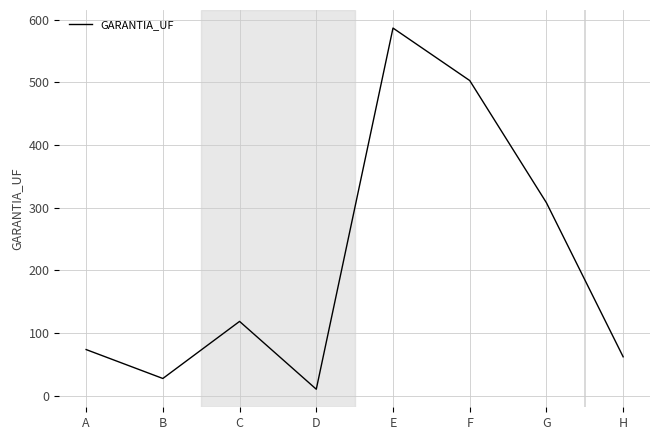

What is the ratio of the value at D to the value at C?

0.1